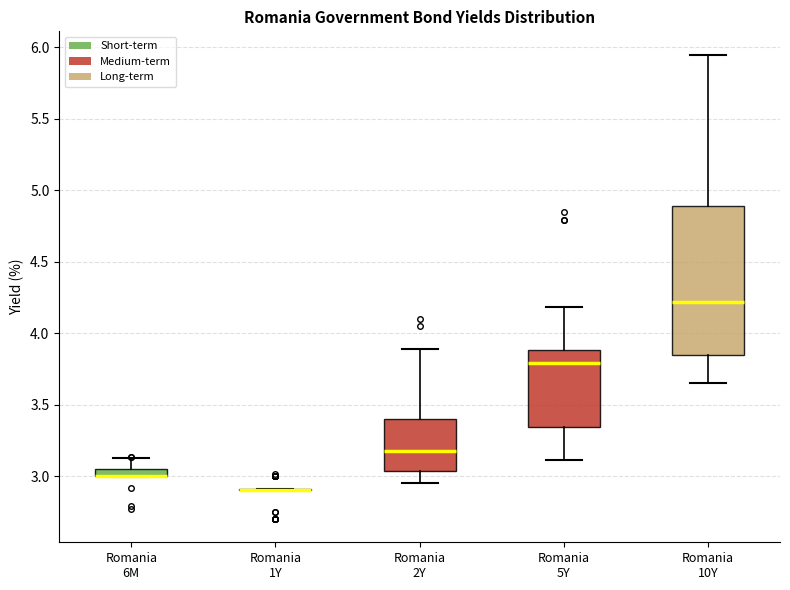

Which box is the tallest, from its lower edge to its upper edge?

Romania 10Y